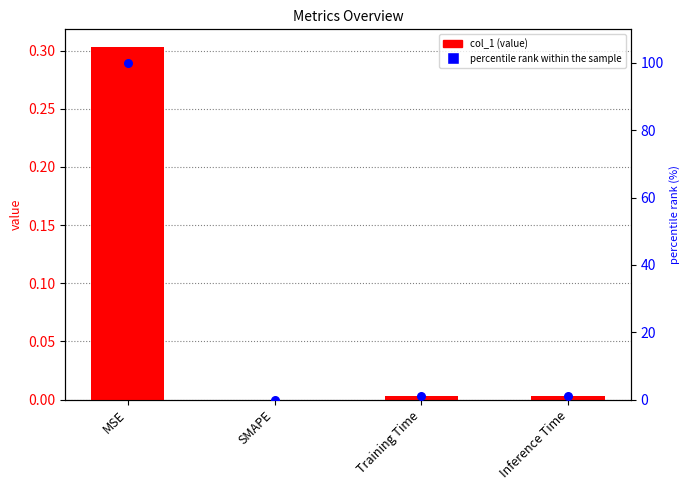

Which series has the widest spread of Y values?

percentile rank within the sample